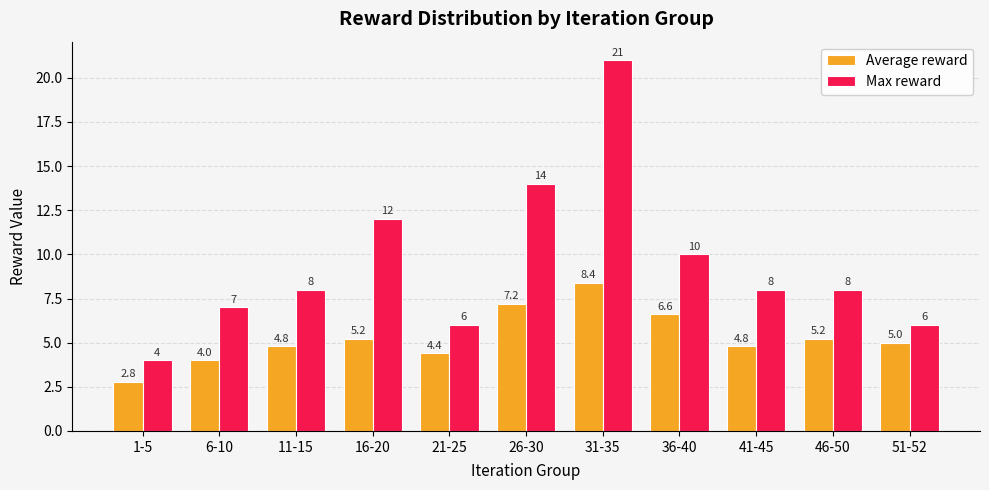

Count the number of data series in this chart.

2